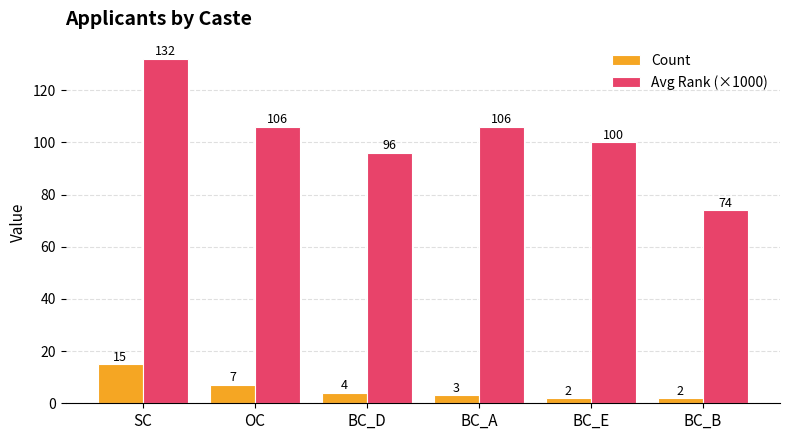

Reading left to right, transcribe all the data shown in this chart.

Count: 15	7	4	3	2	2
Avg Rank (×1000): 132	106	96	106	100	74